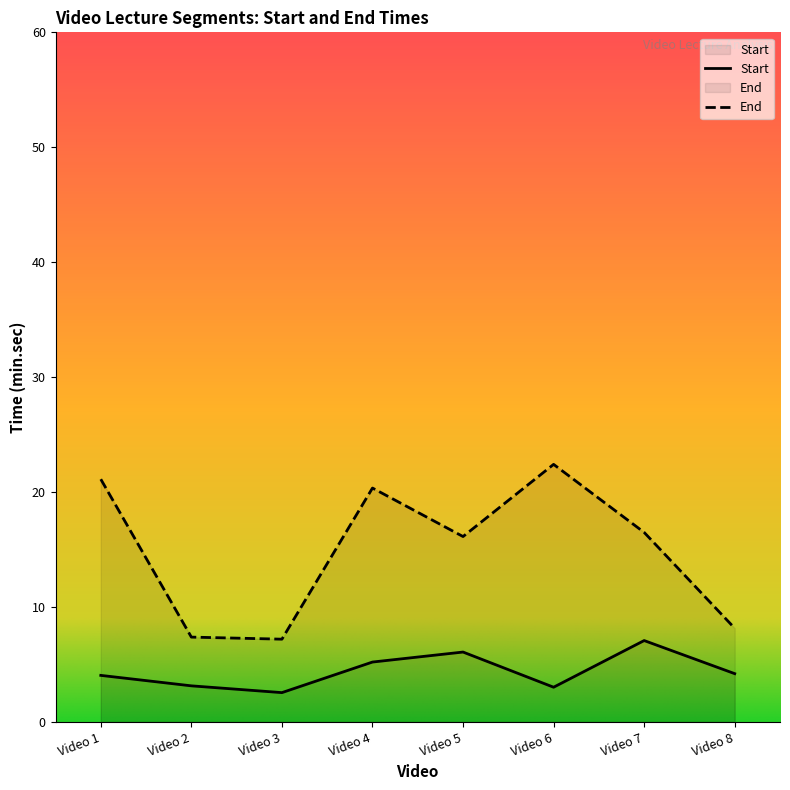

Which series has the largest total across all categories?

End